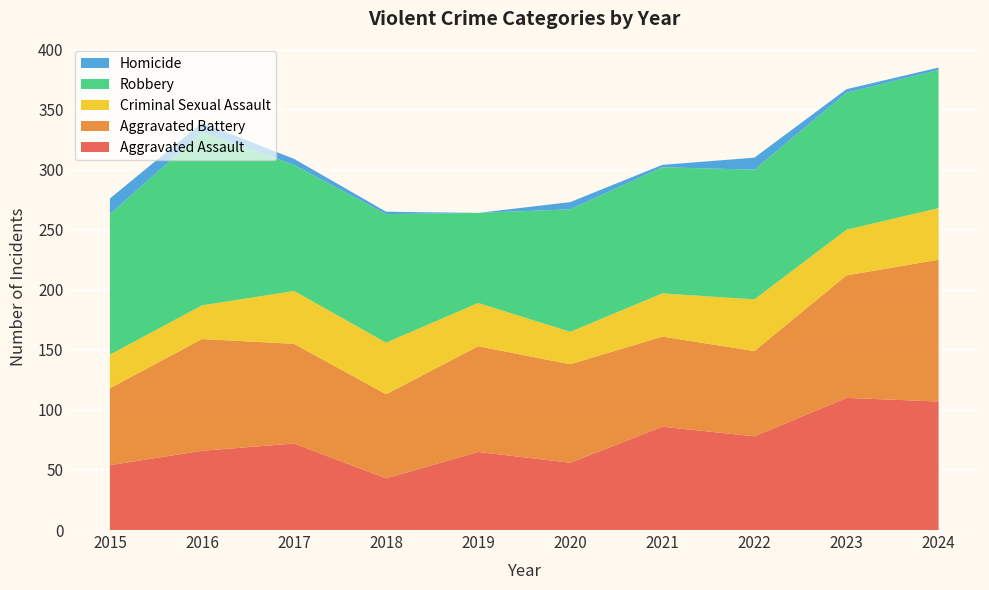

Reading left to right, what are all the values shown in this chart?

Aggravated Assault: 54	66	72	43	65	56	86	78	110	107
Aggravated Battery: 64	93	83	70	88	82	75	71	102	118
Criminal Sexual Assault: 28	28	44	43	36	27	36	43	38	43
Robbery: 117	144	105	107	75	102	105	108	114	115
Homicide: 13	8	5	2	0	6	2	10	3	2